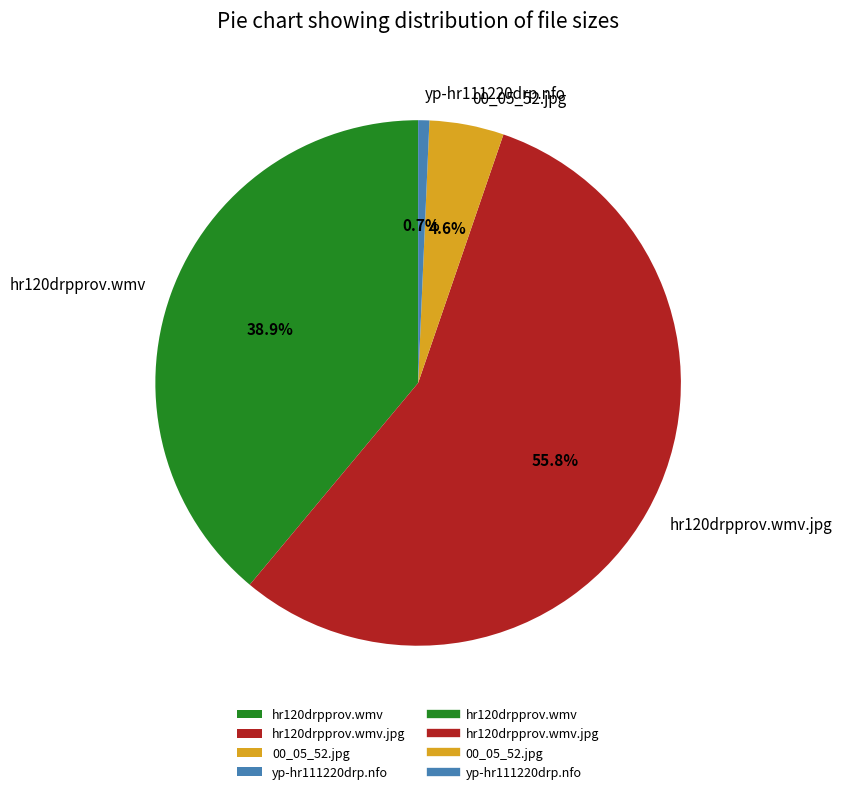

How many slices are in this pie chart?

4